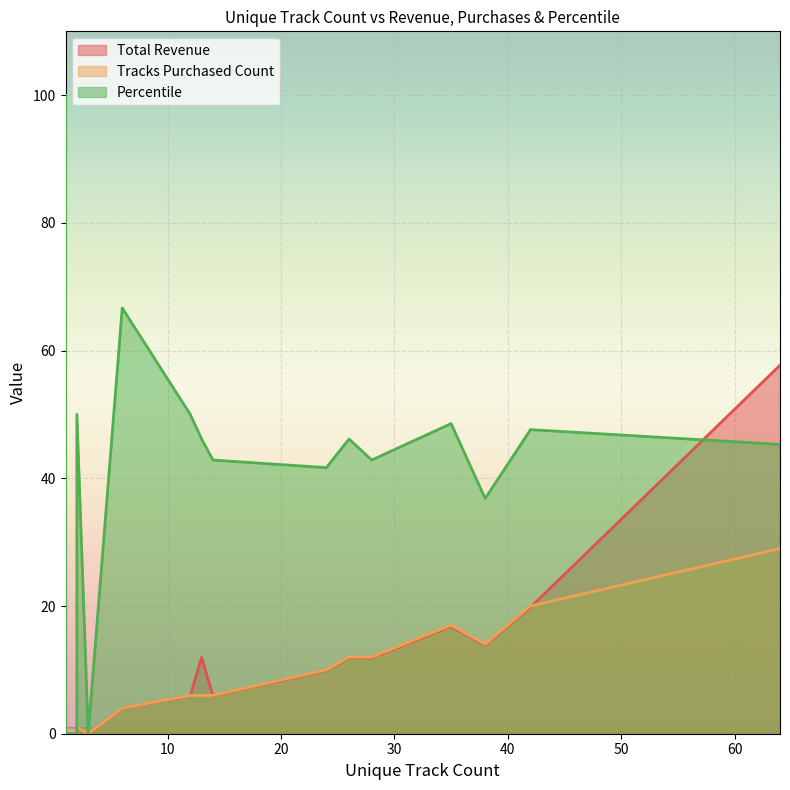

What is the sum of the Percentile values at 1 and 28?

142.9